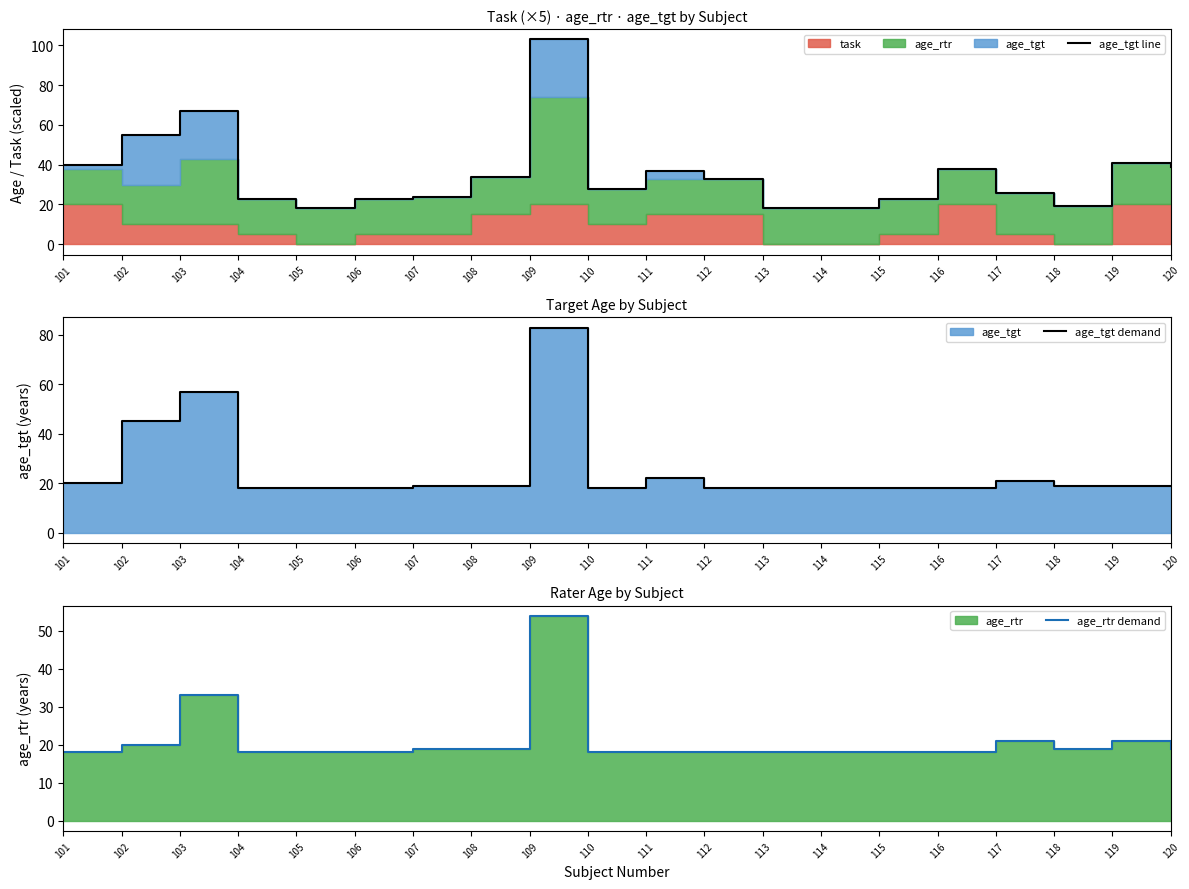

What is the value of the age_tgt line point at the 20th from the left?

39